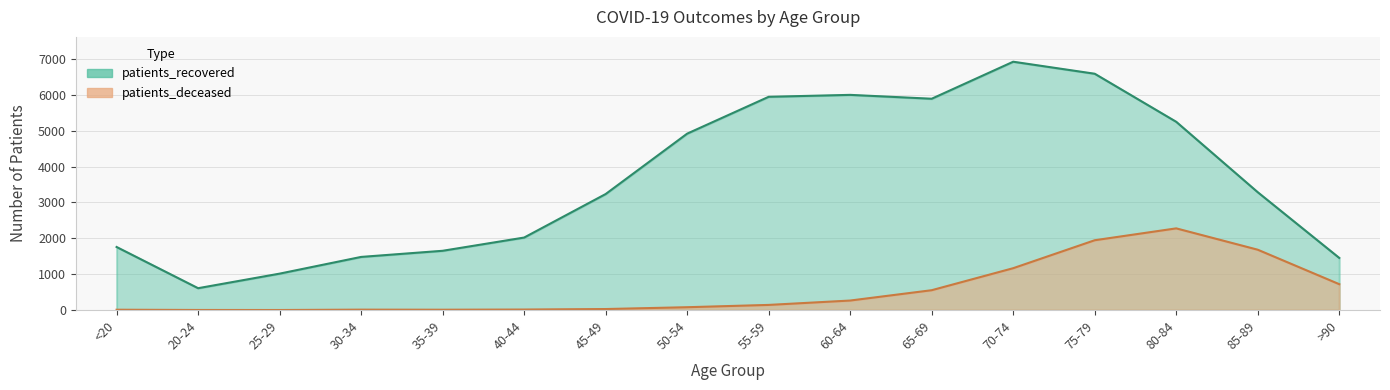

What is the value of the patients_recovered point at the 1st from the left?

1759